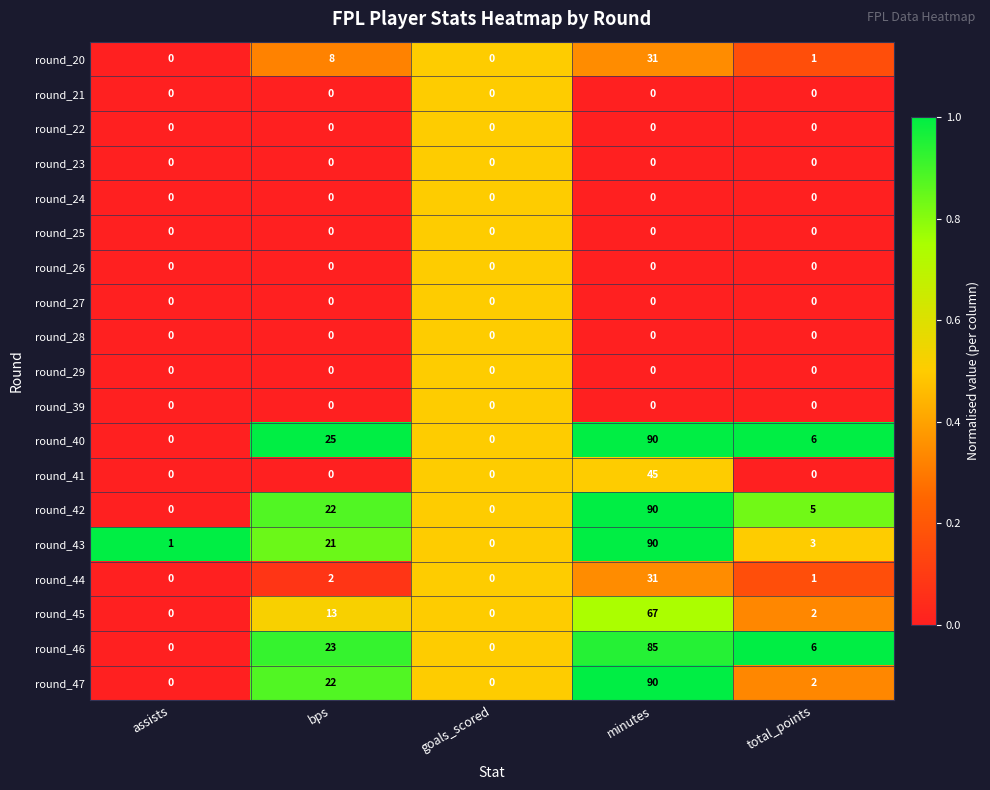

How many distinct data groups are displayed?

19